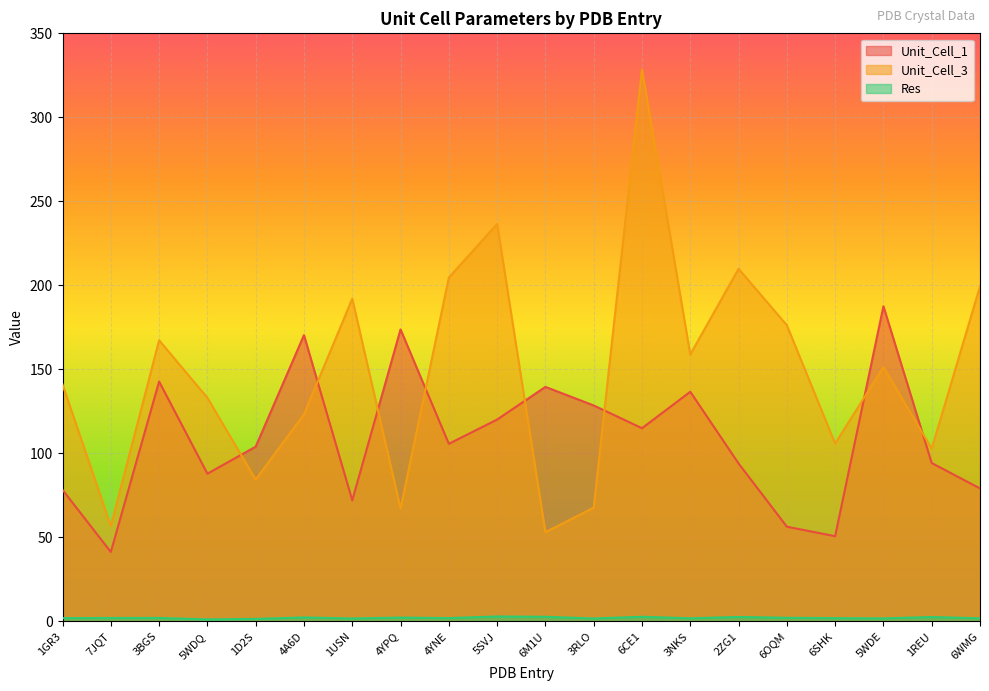

Does the chart display data point markers on the line(s)?

No